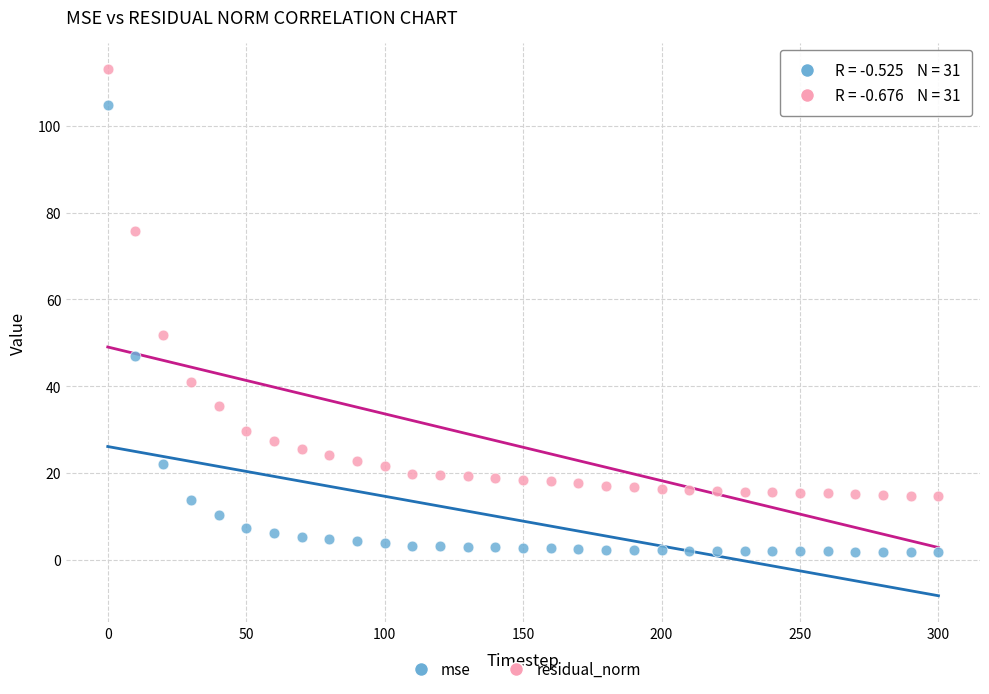

Which series contains the lowest Y value?

mse